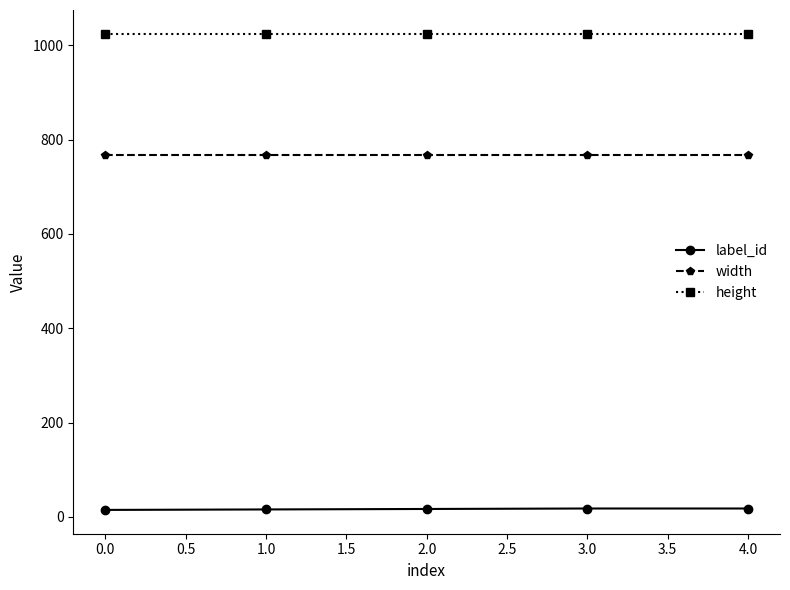

Which series has the largest total across all categories?

height